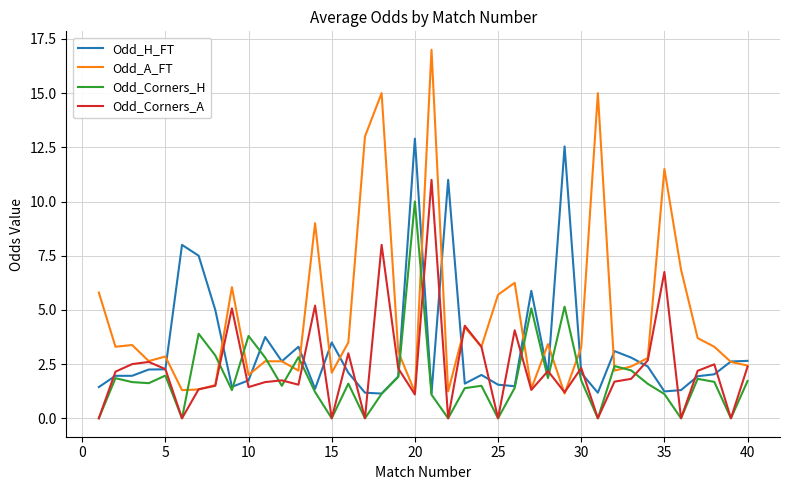

Which series has the largest range (max minus min)?

Odd_A_FT